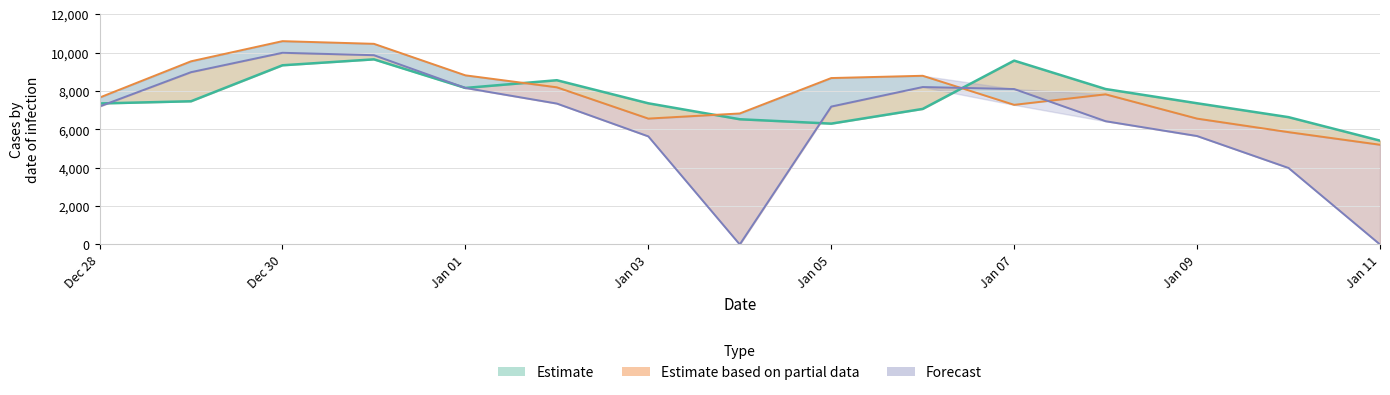

How many interior local peaks does the pred_sir series have?

2